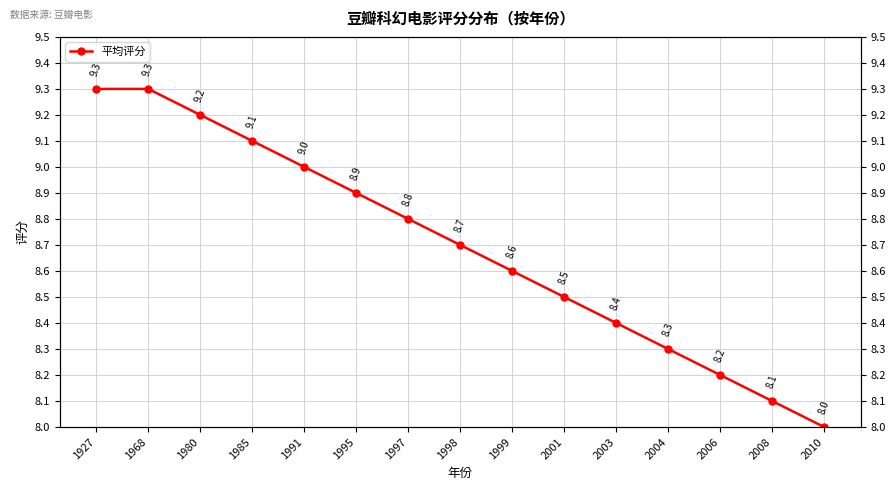

Where is the data nearest to the value 8?

2010